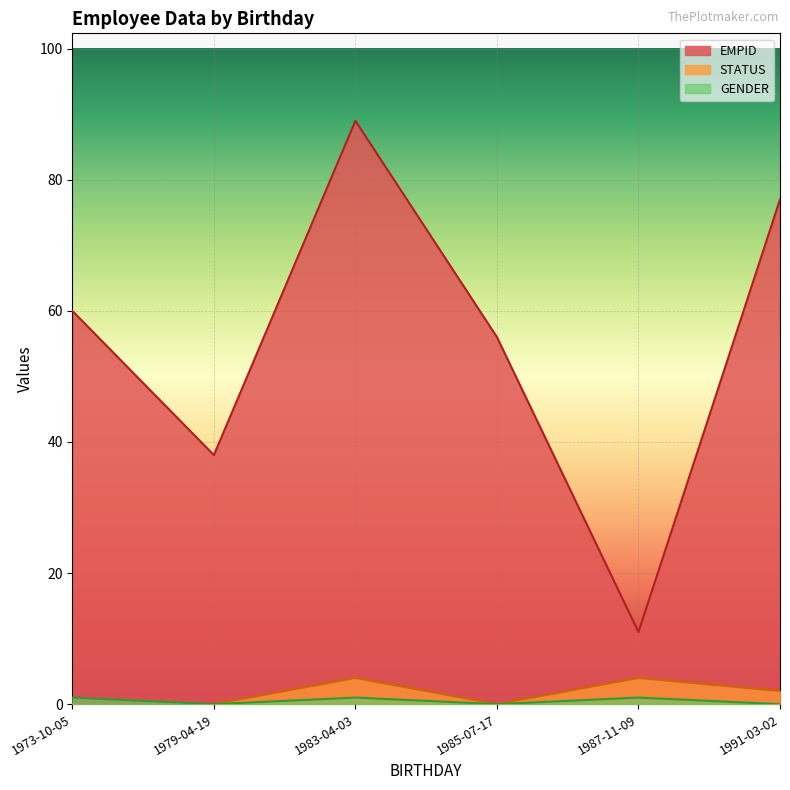

How many times do GENDER and STATUS cross each other?

1